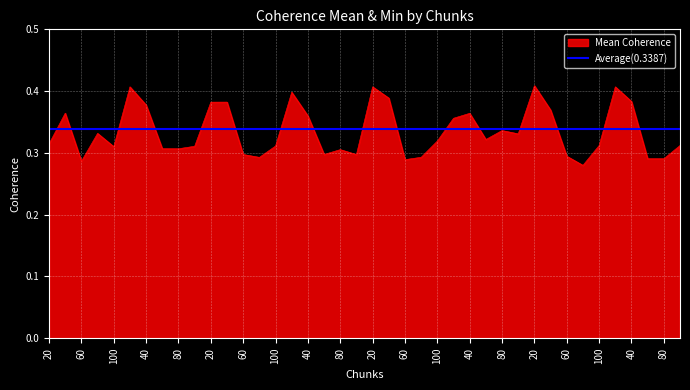

Reading left to right, transcribe all the data shown in this chart.

0.3	0.4	0.3	0.3	0.3	0.4	0.4	0.3	0.3	0.3	0.4	0.4	0.3	0.3	0.3	0.4	0.4	0.3	0.3	0.3	0.4	0.4	0.3	0.3	0.3	0.4	0.4	0.3	0.3	0.3	0.4	0.4	0.3	0.3	0.3	0.4	0.4	0.3	0.3	0.3